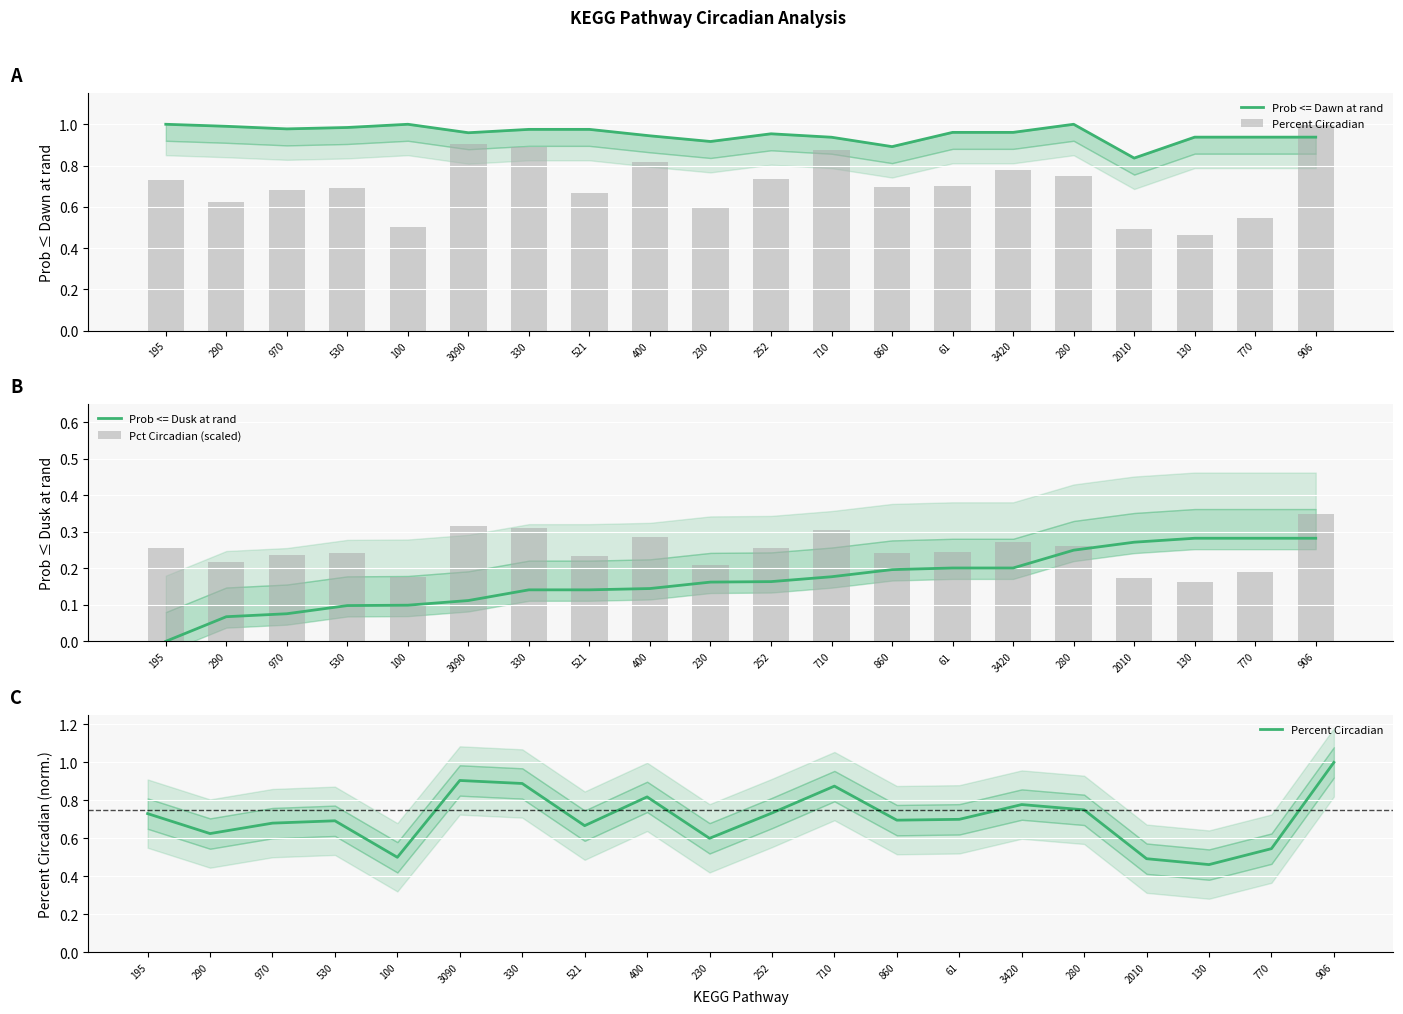

Reading left to right, what are all the values shown in this chart?

Prob <= Dawn at rand: 195=1.0	290=1.0	970=1.0	530=1.0	100=1.0	3090=1.0	330=1.0	521=1.0	400=0.9	230=0.9	252=1.0	710=0.9	860=0.9	61=1.0	3420=1.0	280=1.0	2010=0.8	130=0.9	770=0.9	906=0.9
Percent Circadian: 195=0.7	290=0.6	970=0.7	530=0.7	100=0.5	3090=0.9	330=0.9	521=0.7	400=0.8	230=0.6	252=0.7	710=0.9	860=0.7	61=0.7	3420=0.8	280=0.8	2010=0.5	130=0.5	770=0.5	906=1.0
Prob <= Dusk at rand: 195=0.0	290=0.1	970=0.1	530=0.1	100=0.1	3090=0.1	330=0.1	521=0.1	400=0.1	230=0.2	252=0.2	710=0.2	860=0.2	61=0.2	3420=0.2	280=0.2	2010=0.3	130=0.3	770=0.3	906=0.3
Pct Circadian (scaled): 195=0.3	290=0.2	970=0.2	530=0.2	100=0.2	3090=0.3	330=0.3	521=0.2	400=0.3	230=0.2	252=0.3	710=0.3	860=0.2	61=0.2	3420=0.3	280=0.3	2010=0.2	130=0.2	770=0.2	906=0.3